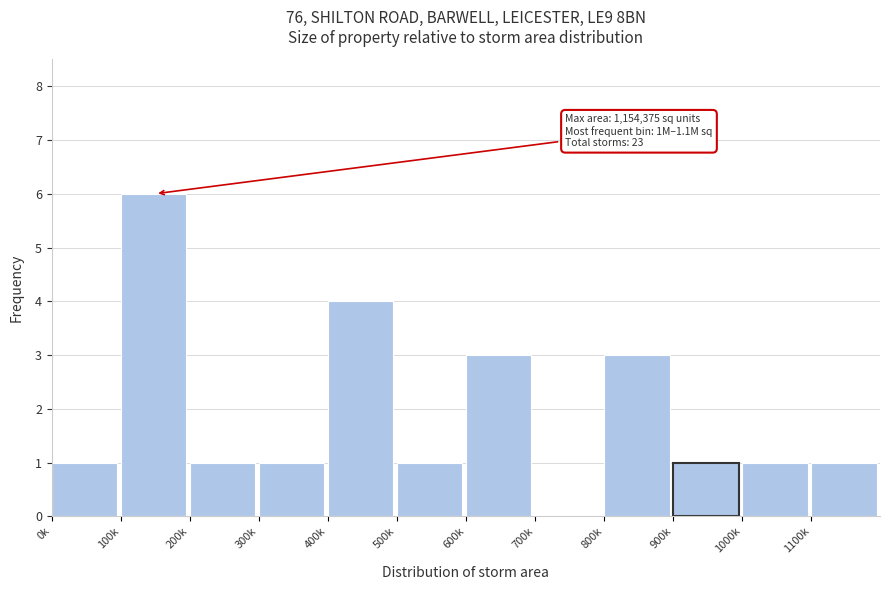

Reading left to right, list all the values displayed in this chart.

0k=1	100k=6	200k=1	300k=1	400k=4	500k=1	600k=3	700k=0	800k=3	900k=1	1000k=1	1100k=1